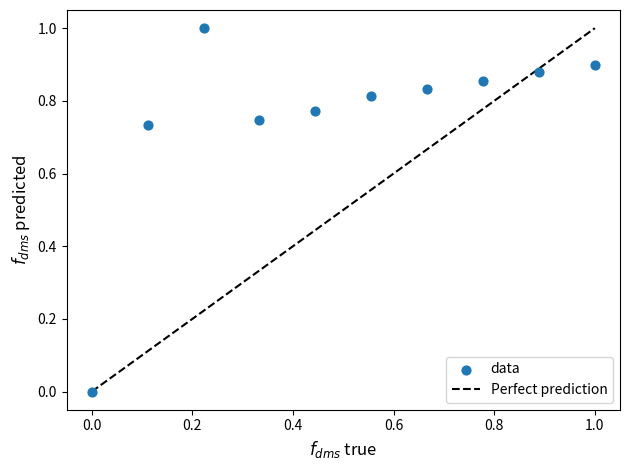

What is the average X value?

0.5